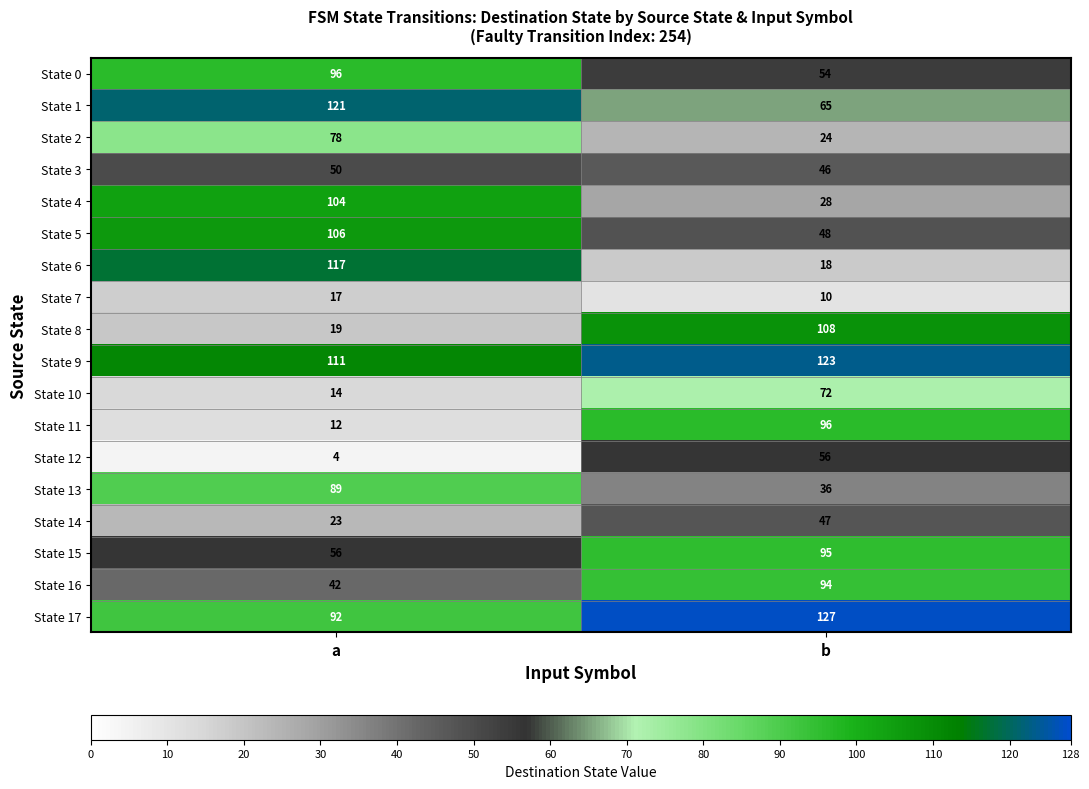

The State 6 series shows 117 at a. True or false?

True